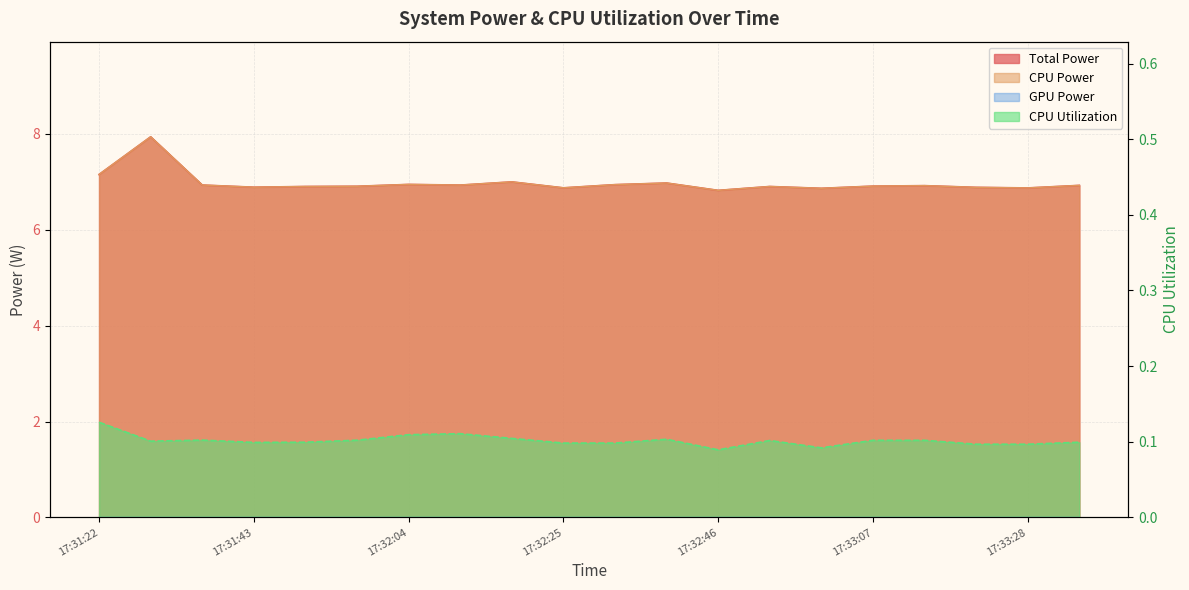

What is the average value of the CPU Power series?

7.0